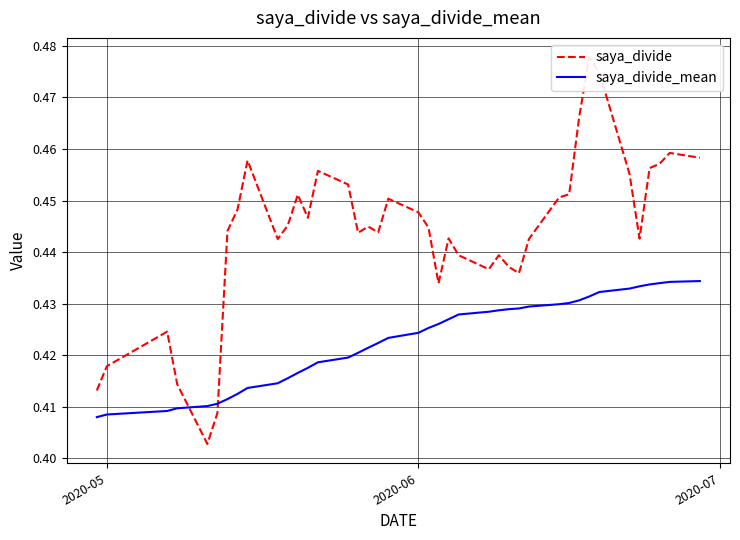

What is the average value of the saya_divide series?

0.4